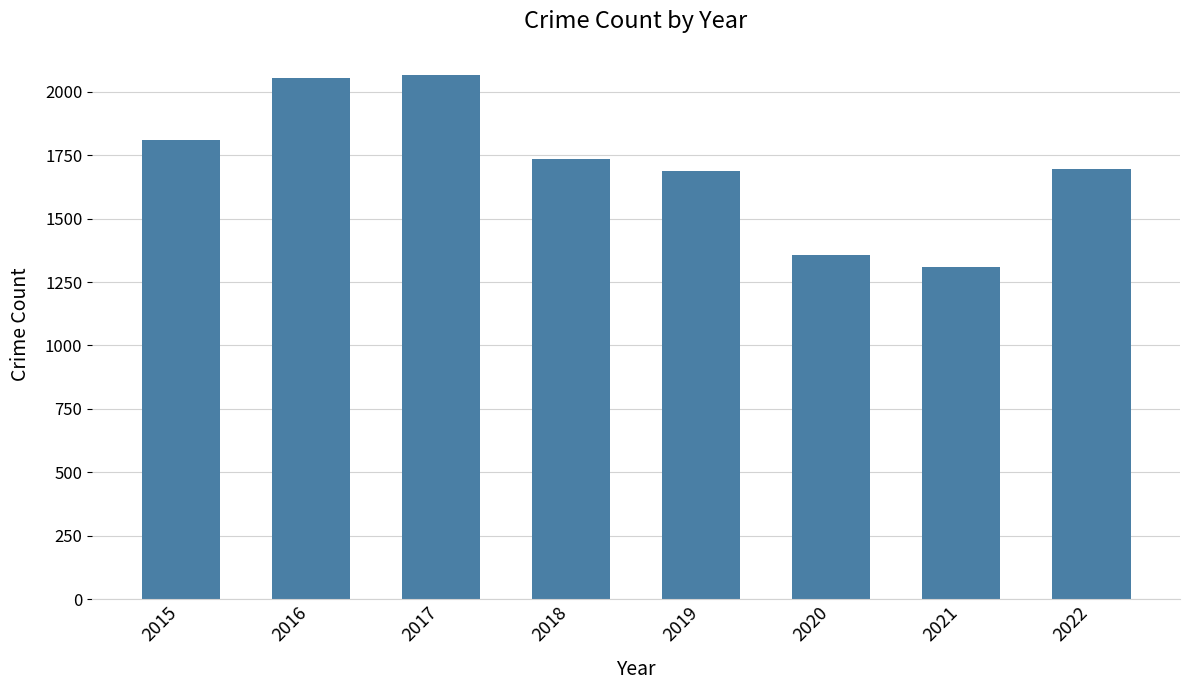

What is the change in value from 2017 to 2021?

-755